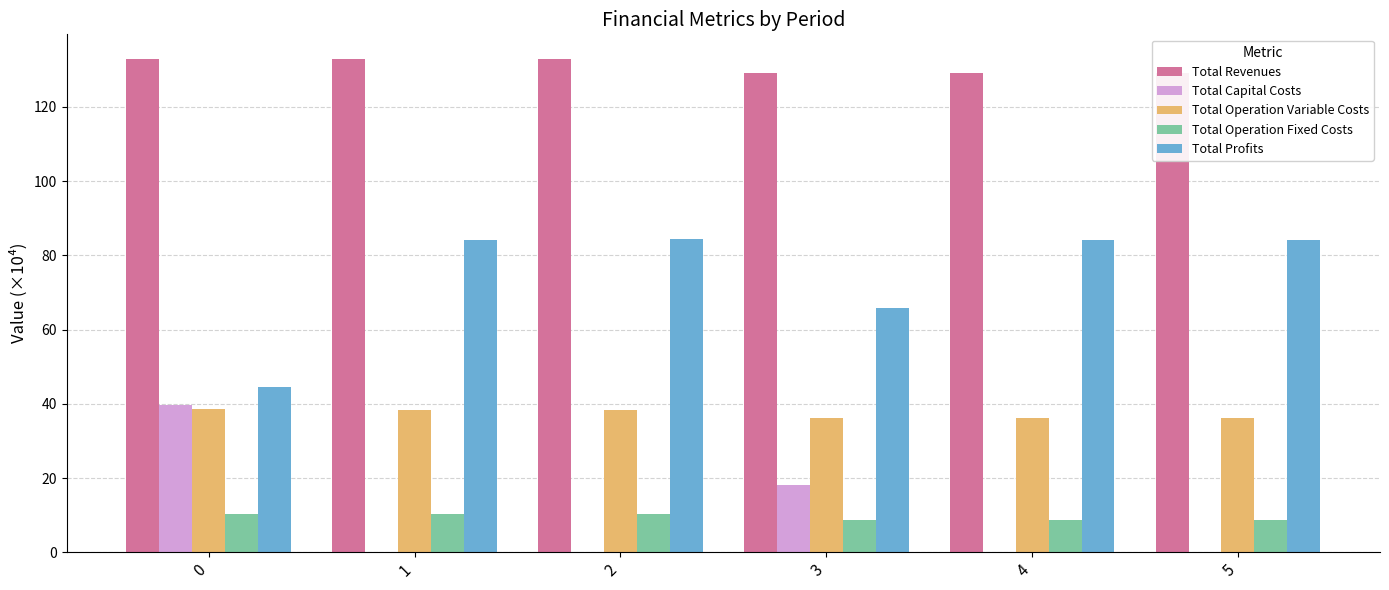

What is the difference between the second highest and second lowest values in the Total Operation Fixed Costs series?

1.5